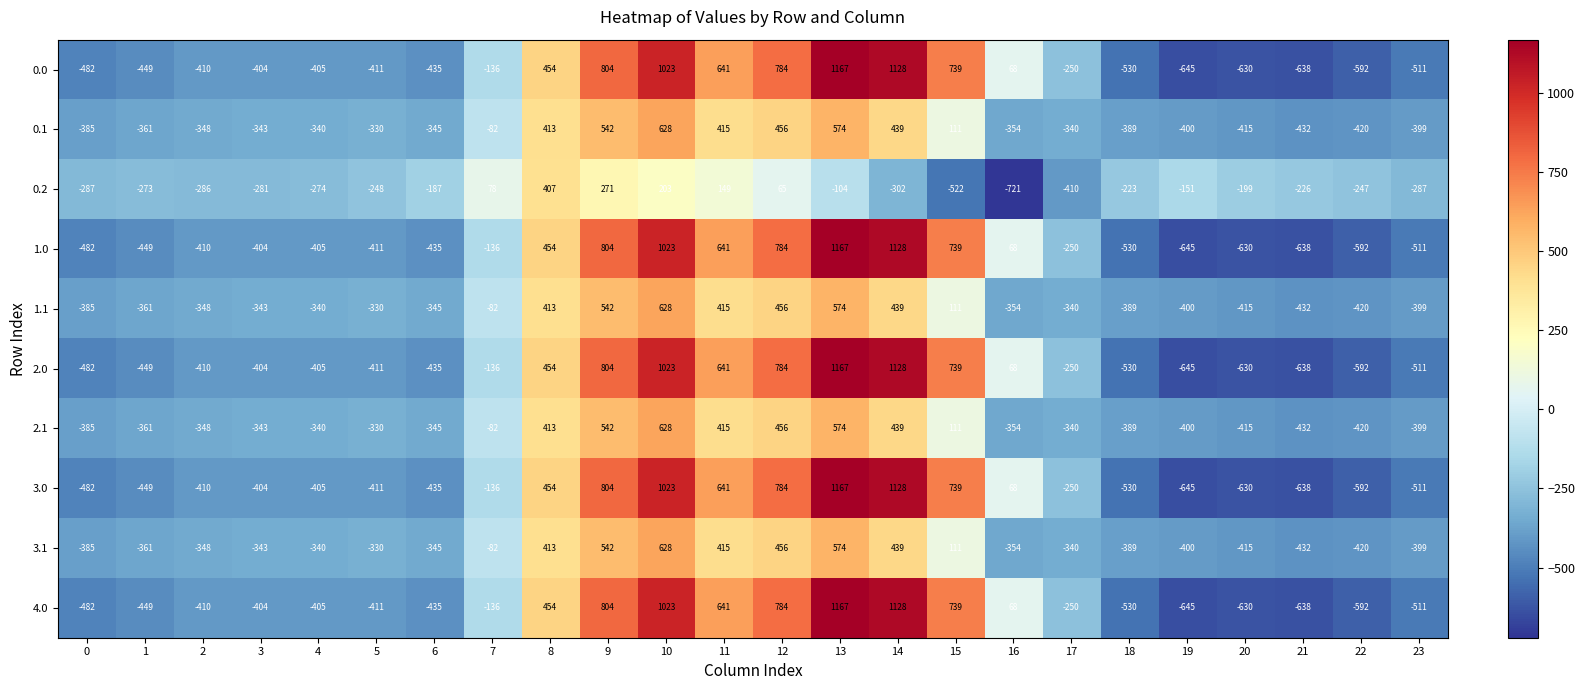

Is it true that 1.1 equals -148 at 16?

False